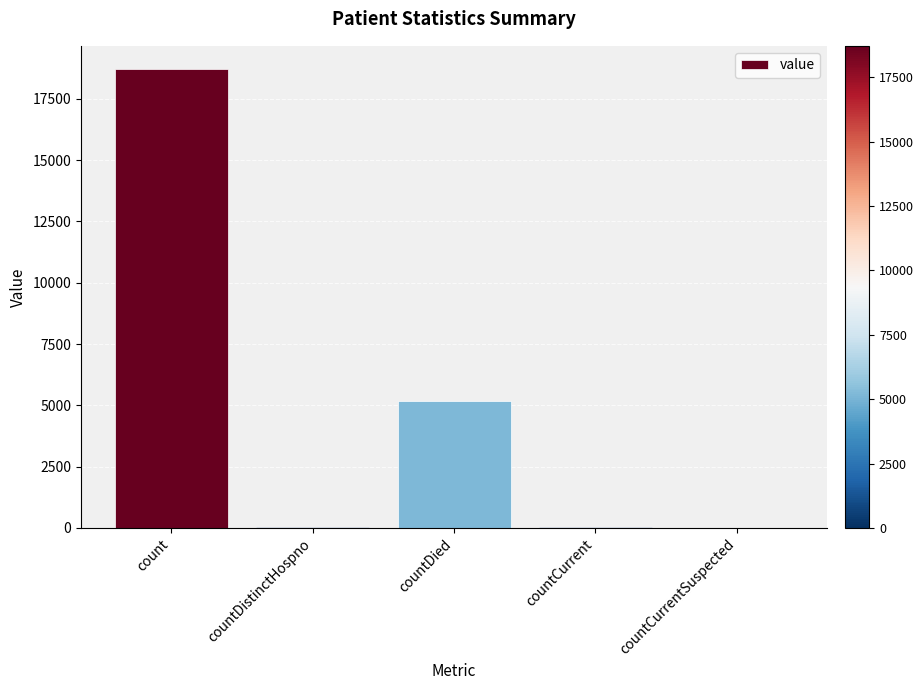

Where does the data first go above 31?

count